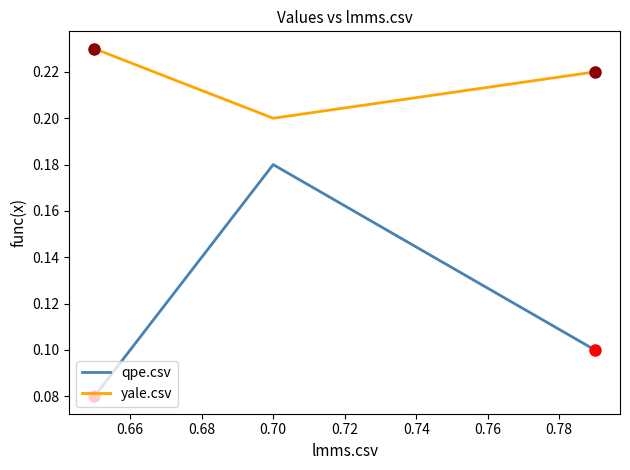

What is the difference between the maximum and second lowest values in the qpe.csv series?

0.1